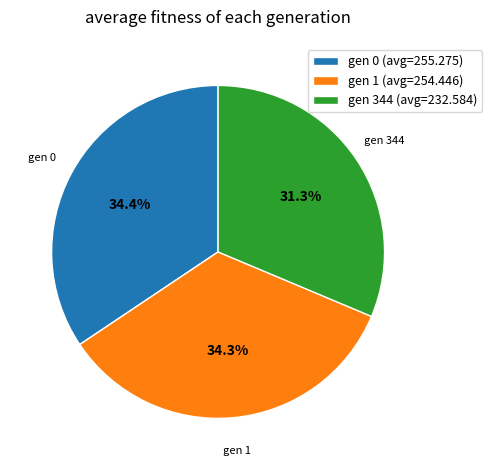

To the nearest percent, what is the difference between the gen 1 (avg=254.446) and gen 344 (avg=232.584) slice percentages?

3%